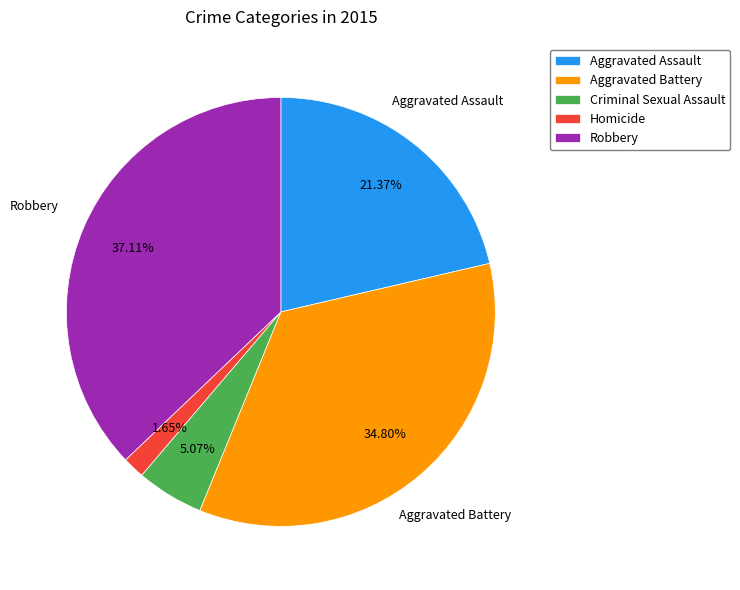

To the nearest percent, what is the difference between the largest and smallest slice percentages?

35%